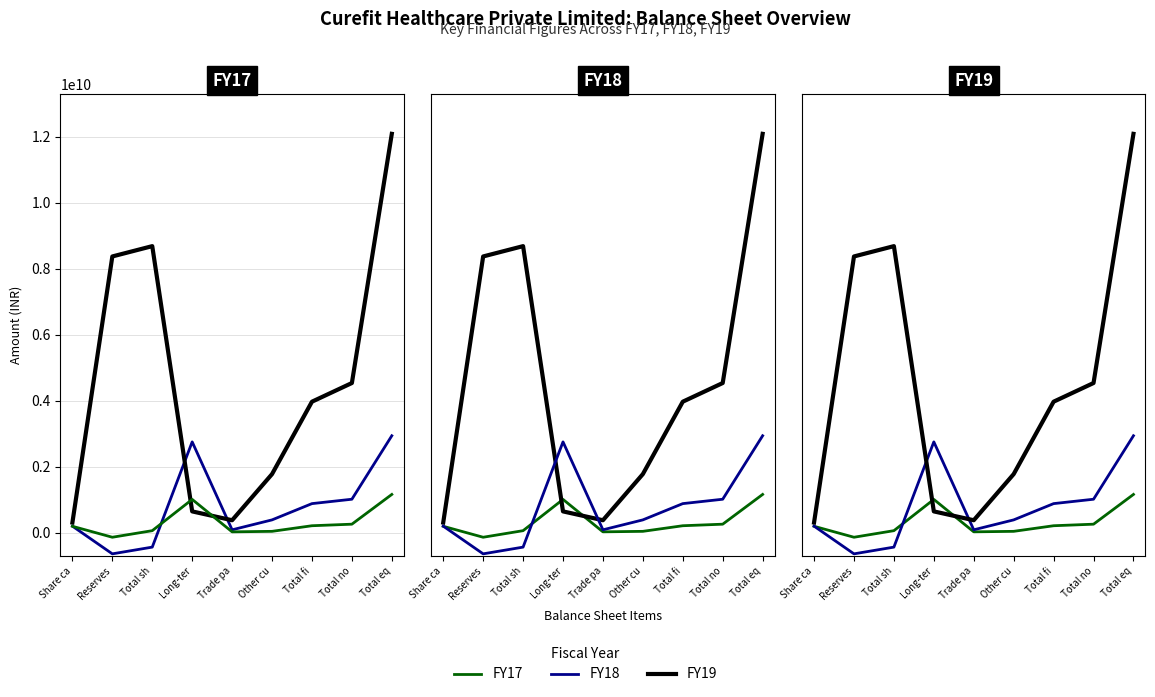

Between Trade pa and Total eq, which series saw the biggest shift?

FY19